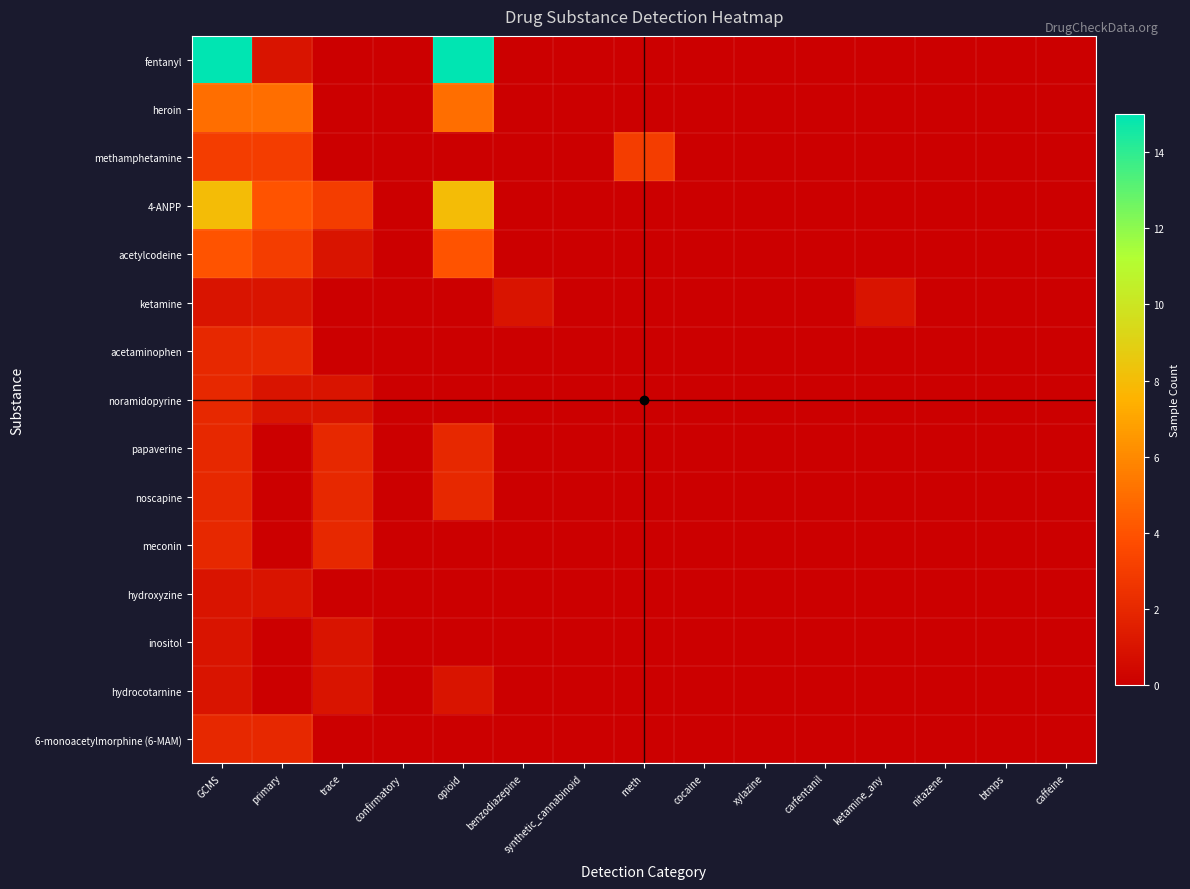

At carfentanil, list the series in order from smallest to largest.

fentanyl, heroin, methamphetamine, 4-ANPP, acetylcodeine, ketamine, acetaminophen, noramidopyrine, papaverine, noscapine, meconin, hydroxyzine, inositol, hydrocotarnine, 6-monoacetylmorphine (6-MAM)